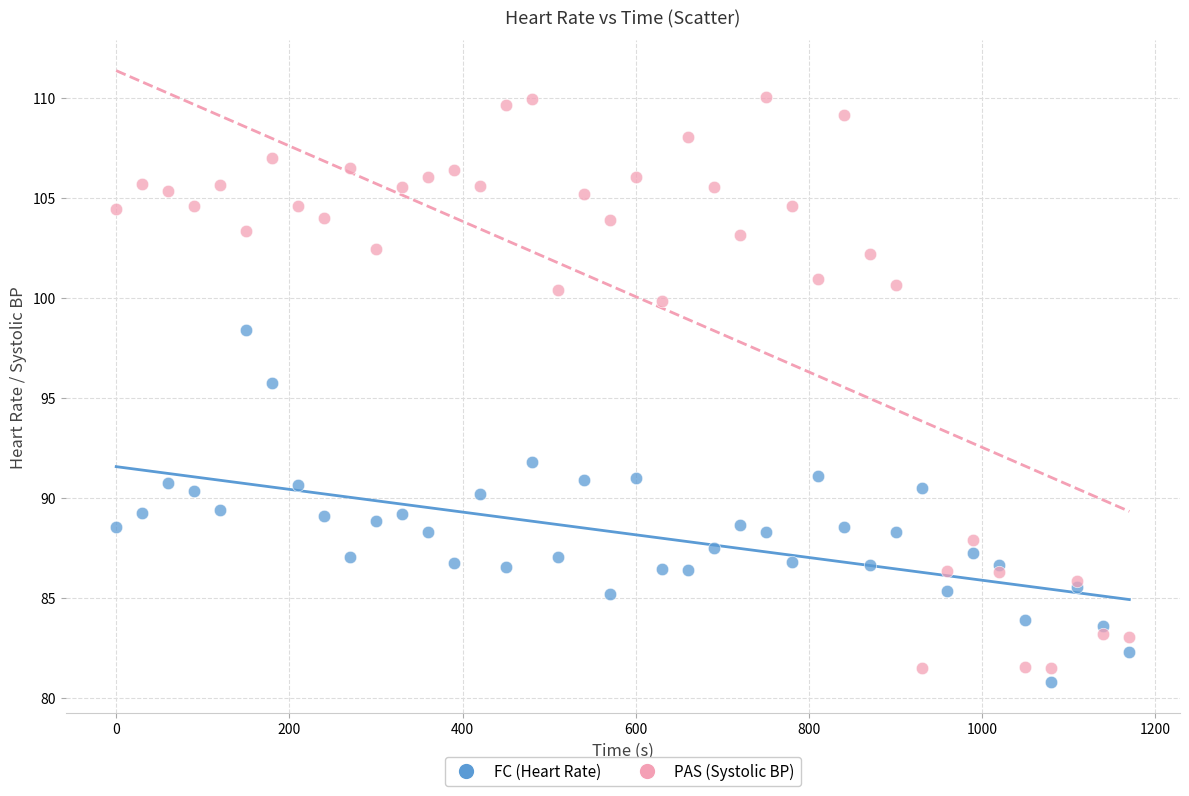

Which series contains the highest Y value?

PAS (Systolic BP)